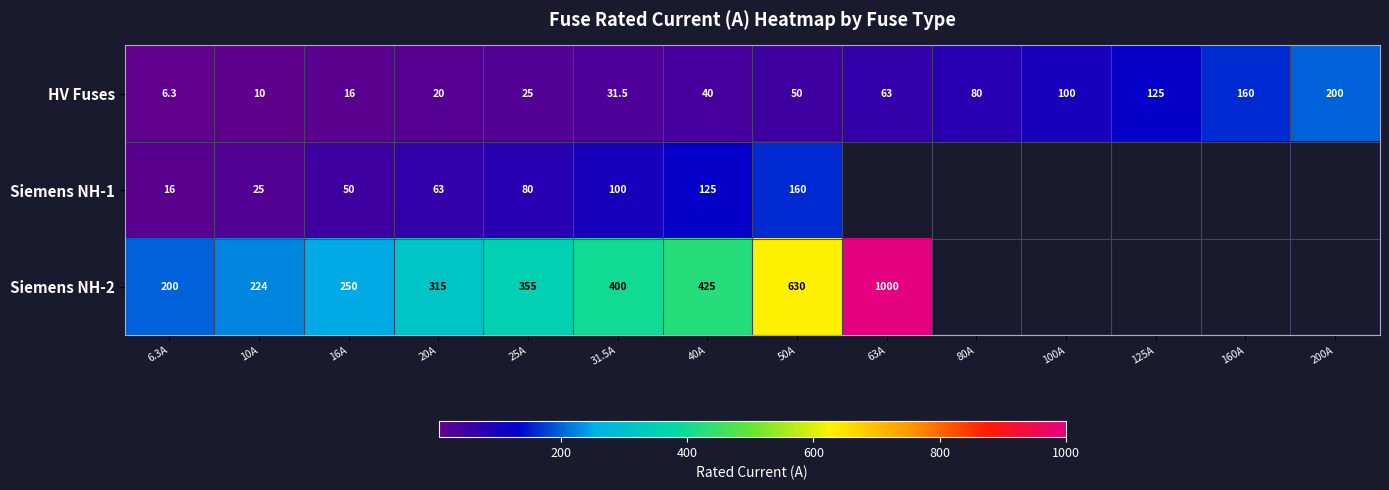

True or false: HV Fuses has a value of 80.0 at 80A.

True